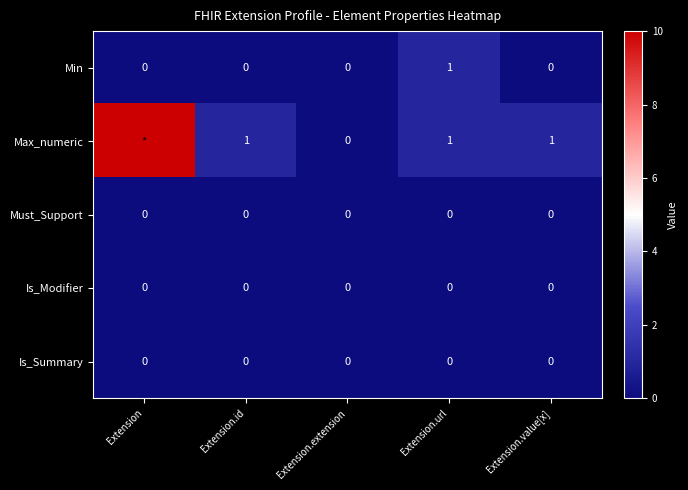

Between Extension.extension and Extension.id, which is larger?

Extension.extension